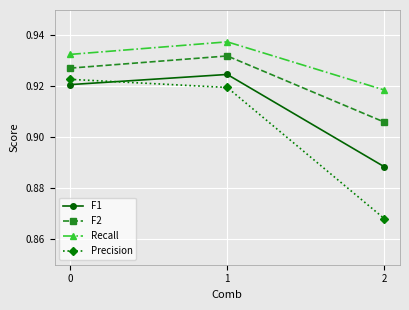

Is the value of Recall at 0 greater than the value of Precision at 0?

Yes